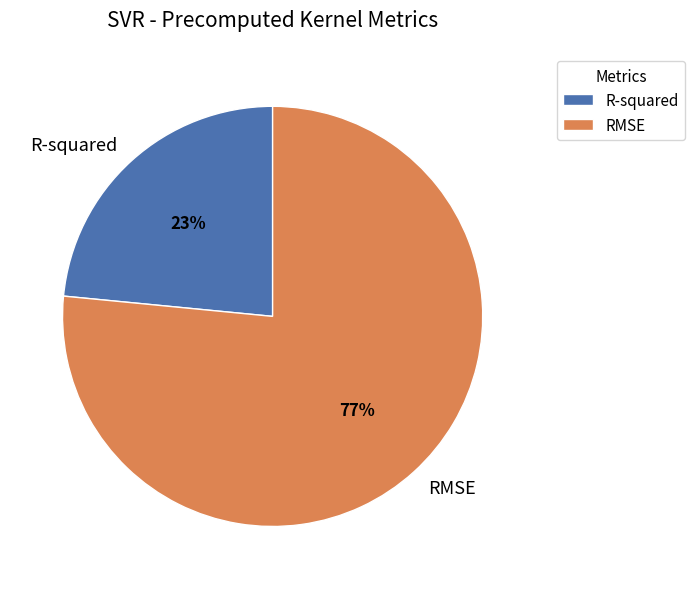

To the nearest percent, what percentage of the pie is RMSE?

77%